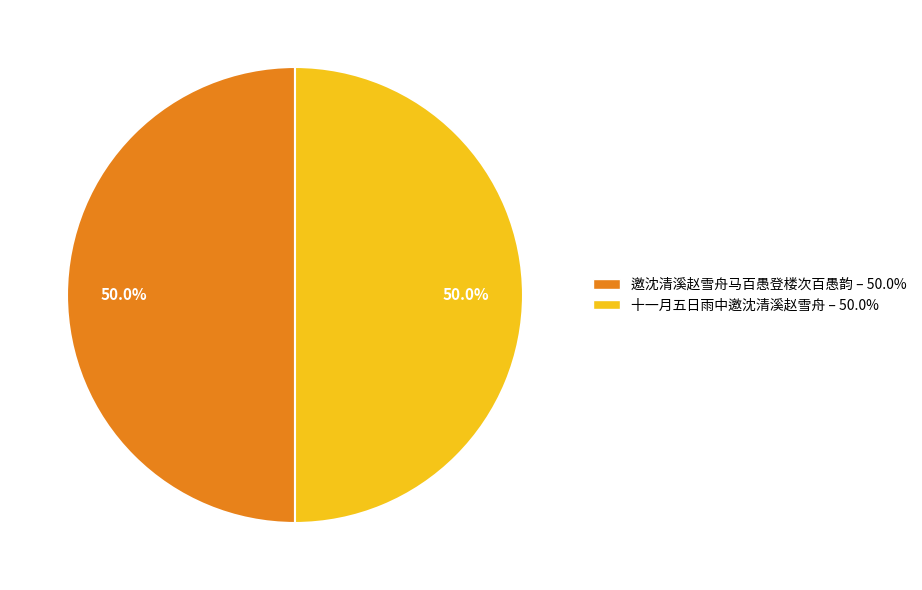

True or false: 邀沈清溪赵雪舟马百愚登楼次百愚韵 accounts for 36% of the total.

False